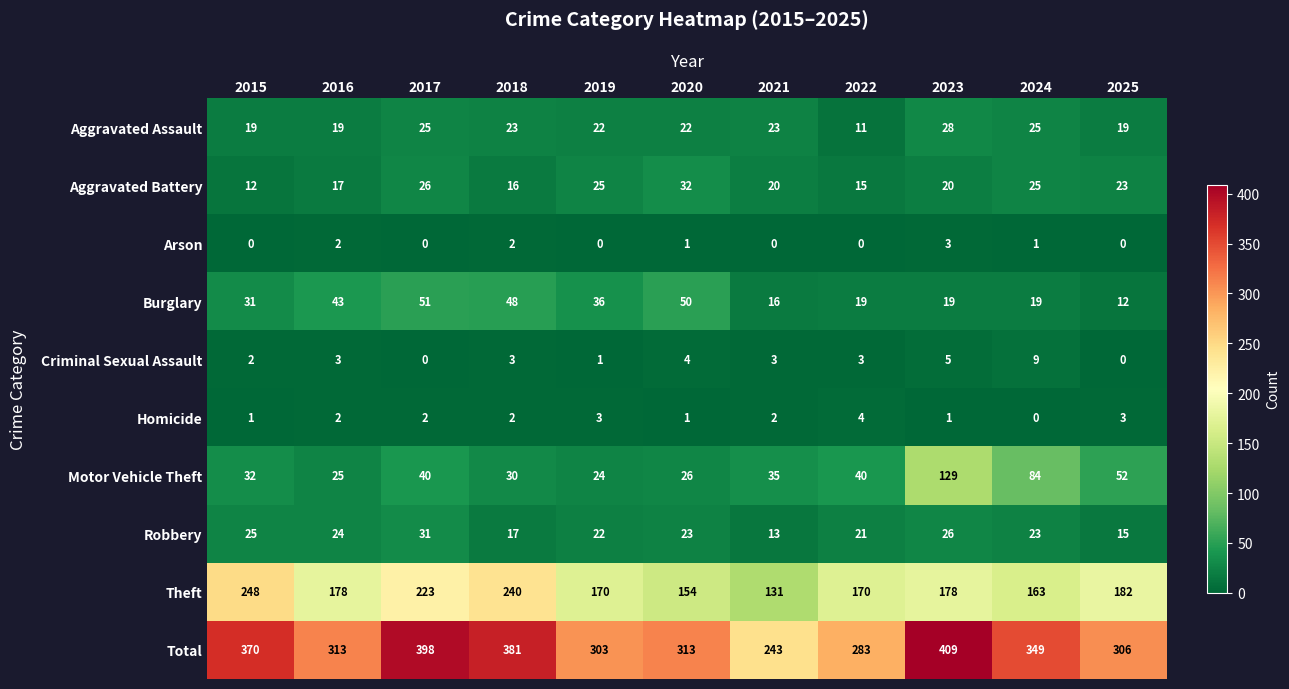

What is the spread (max minus min) of values at 2025?

306